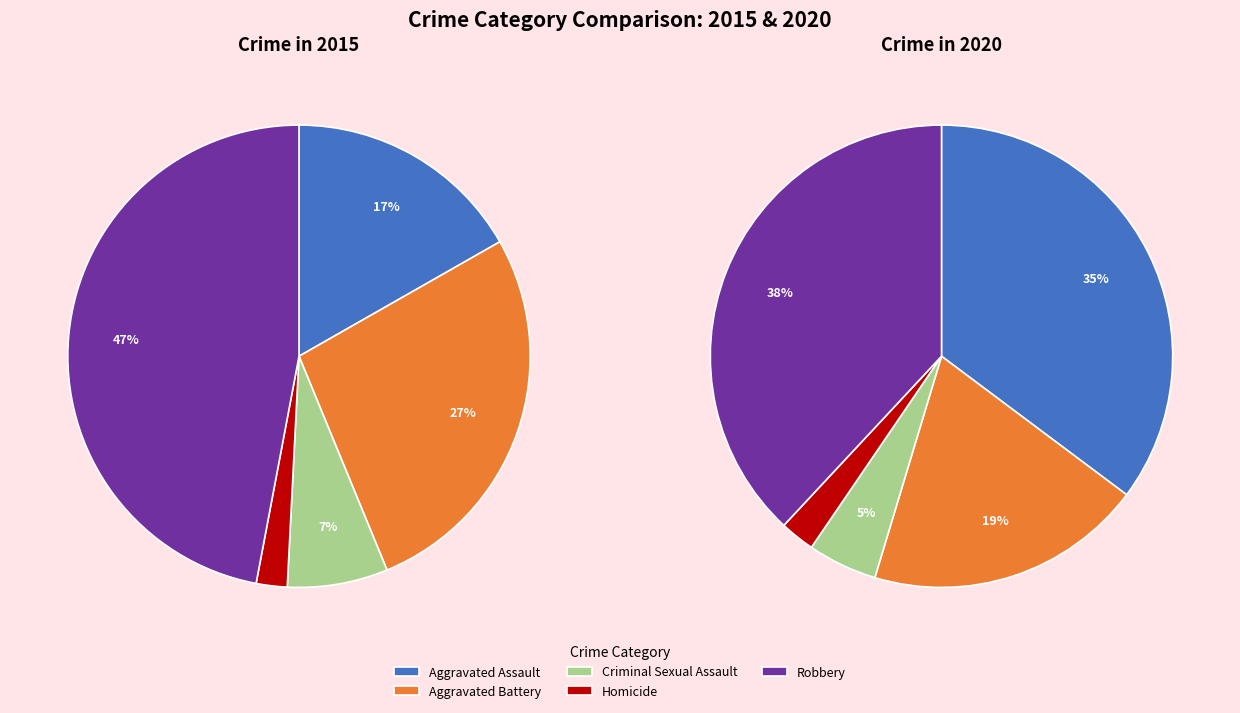

The Criminal Sexual Assault slice represents 1% of the pie. True or false?

False